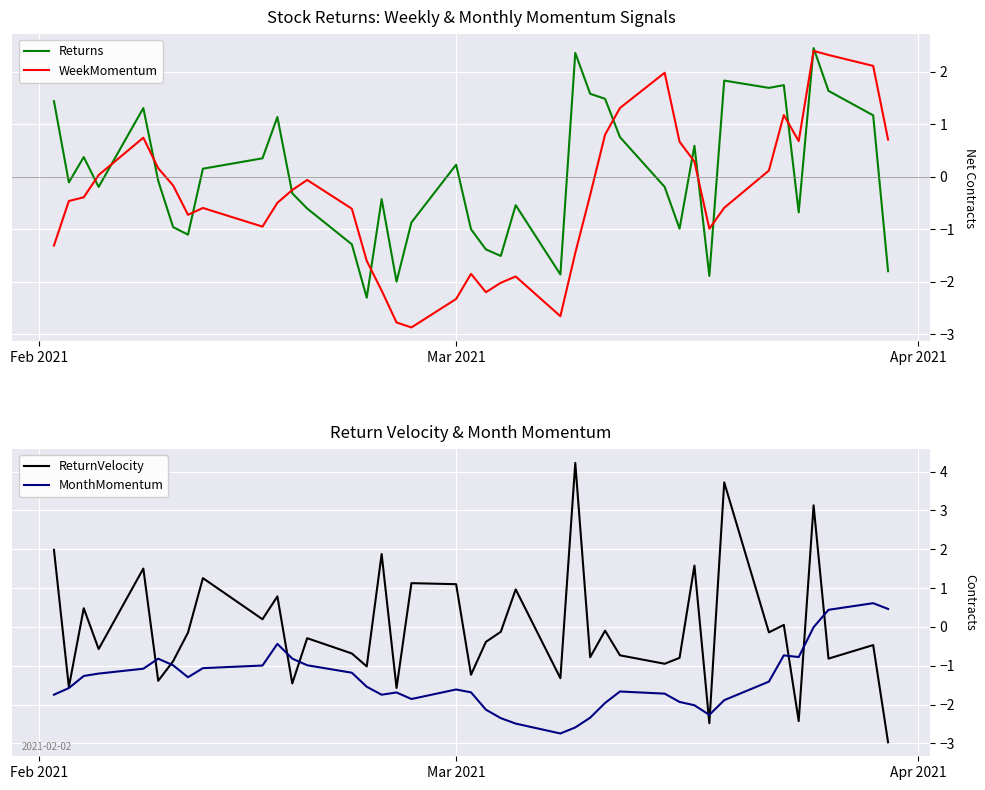

What is the minimum value for WeekMomentum?

-2.9